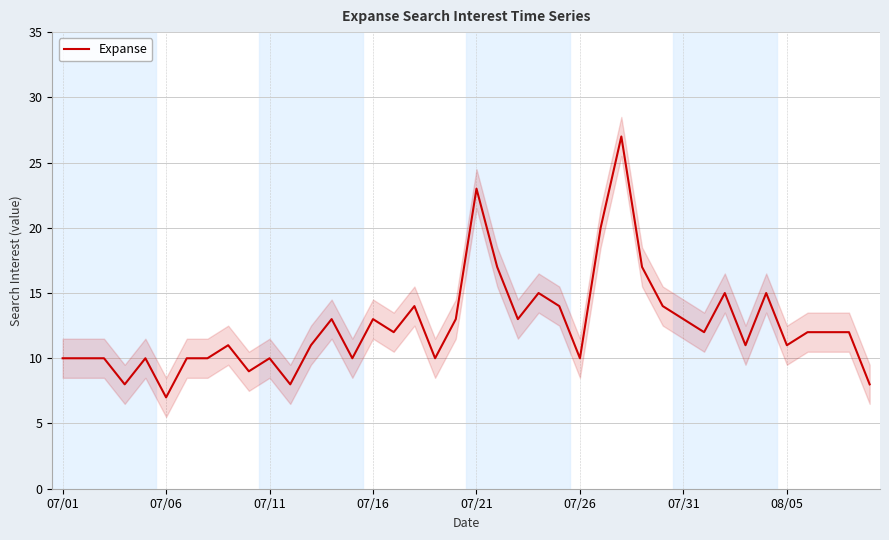

The value of Expanse at 07/26 is 18. True or false?

False